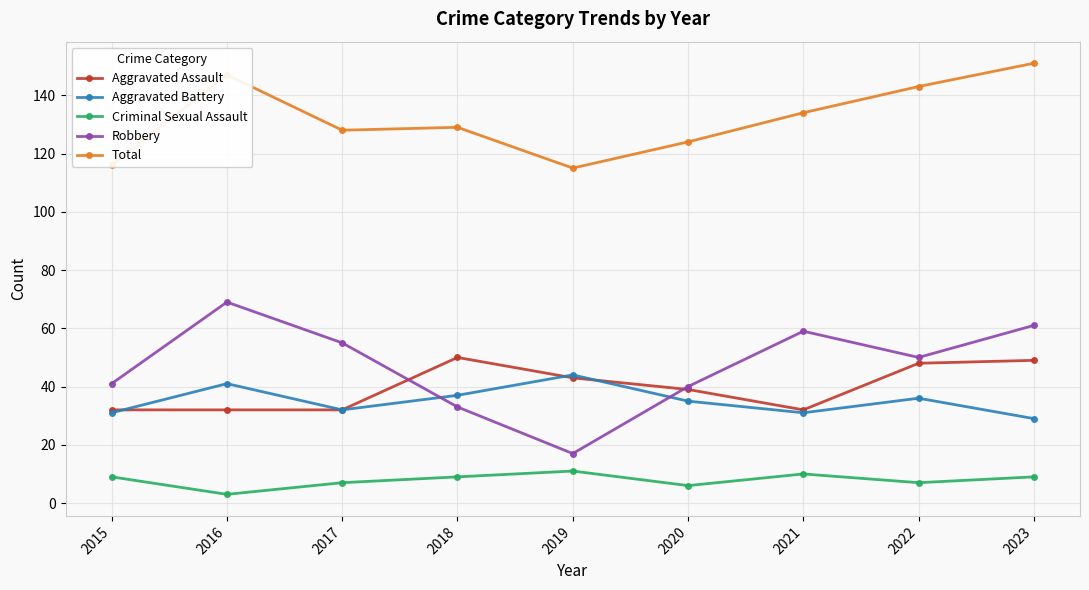

True or false: Criminal Sexual Assault has more than 0 points higher than both neighbors.

True